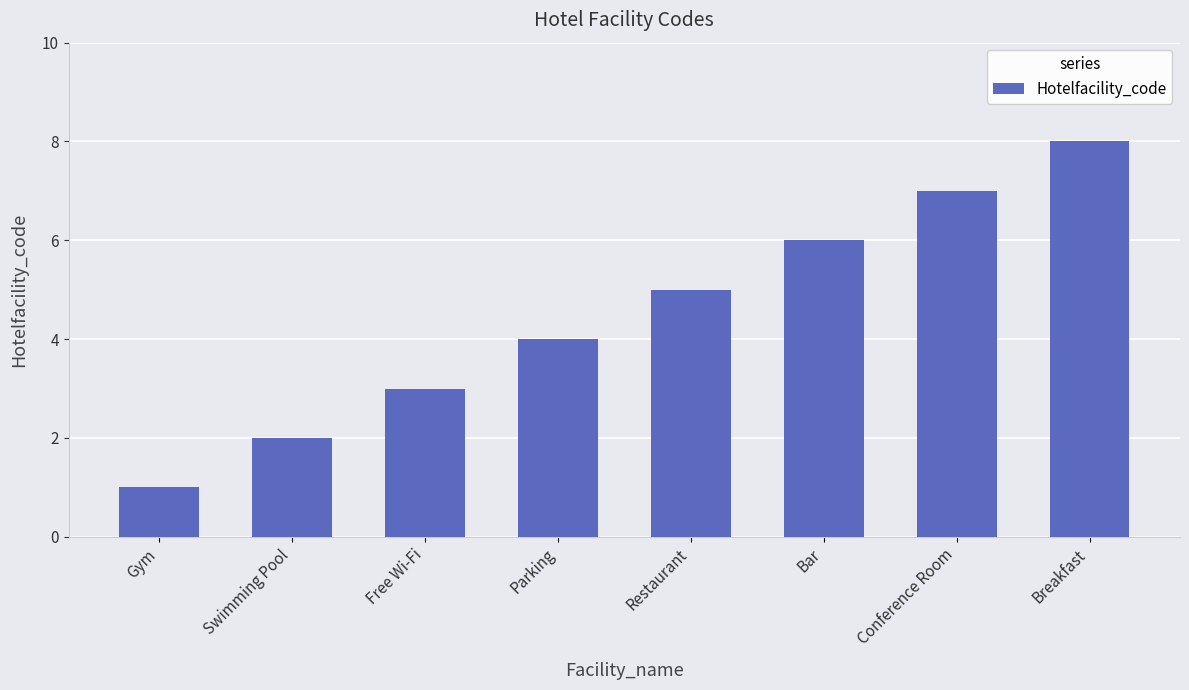

List the labels in order of value, largest first.

Breakfast, Conference Room, Bar, Restaurant, Parking, Free Wi-Fi, Swimming Pool, Gym